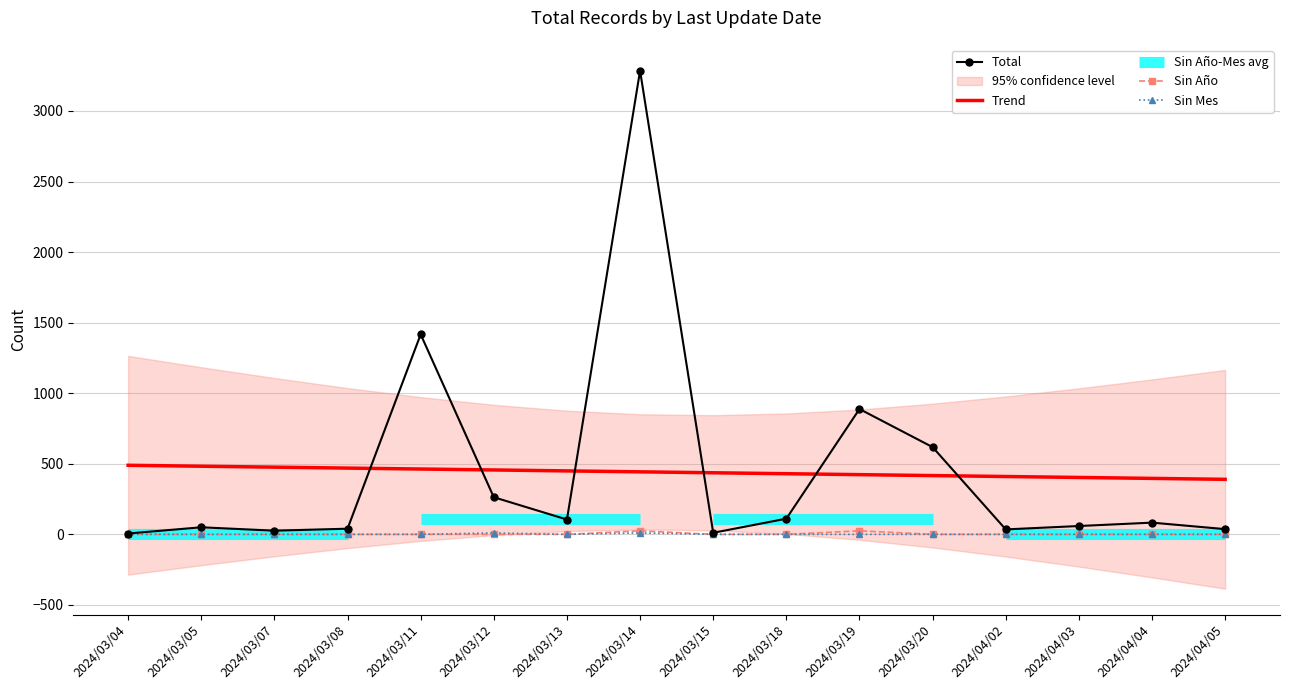

What is the difference between the highest and lowest values at 2024/03/12?

263